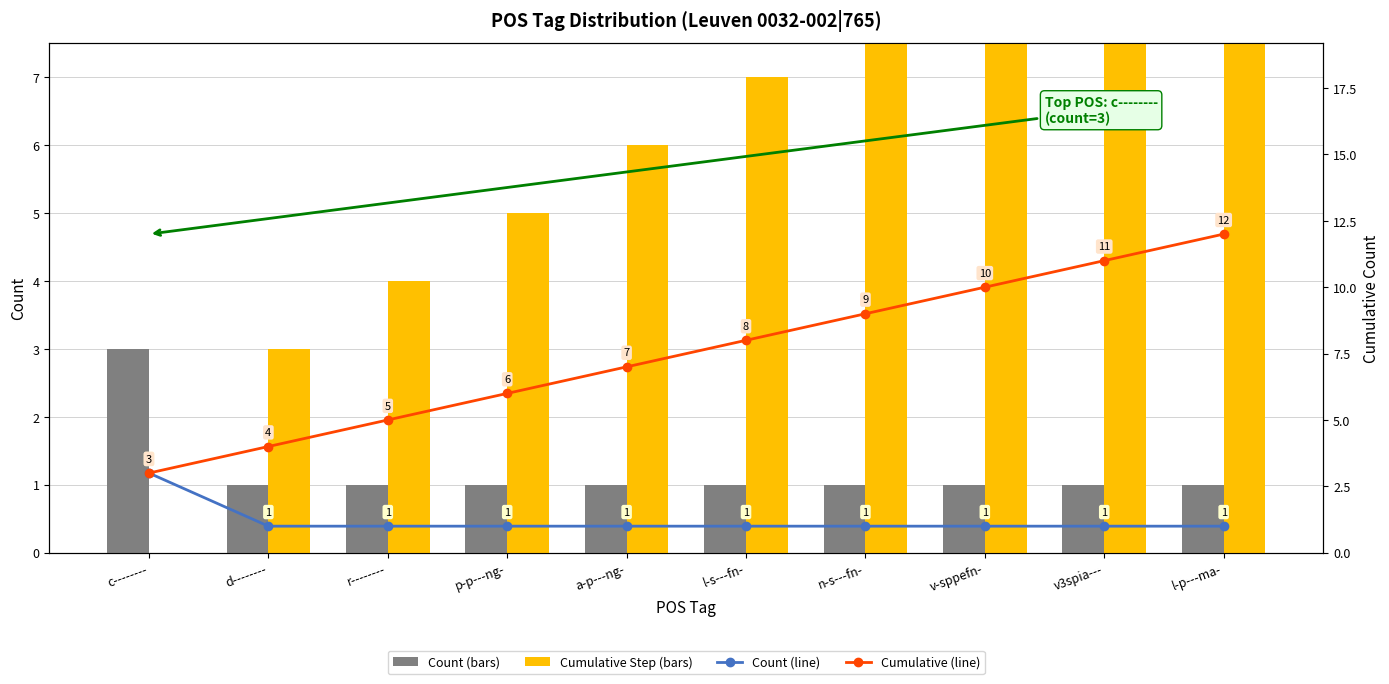

How many Count values are between 1 and 2?

9